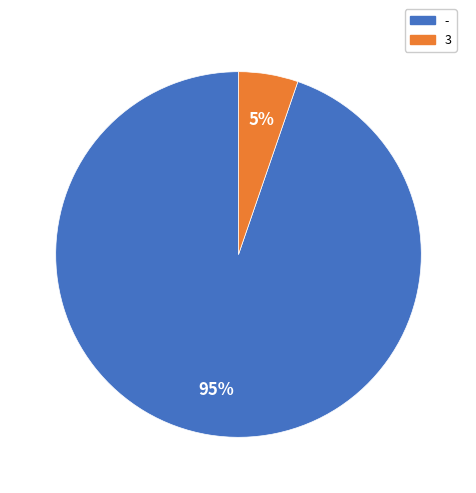

Approximately how many times larger is the value at 3 compared to -?

0.1